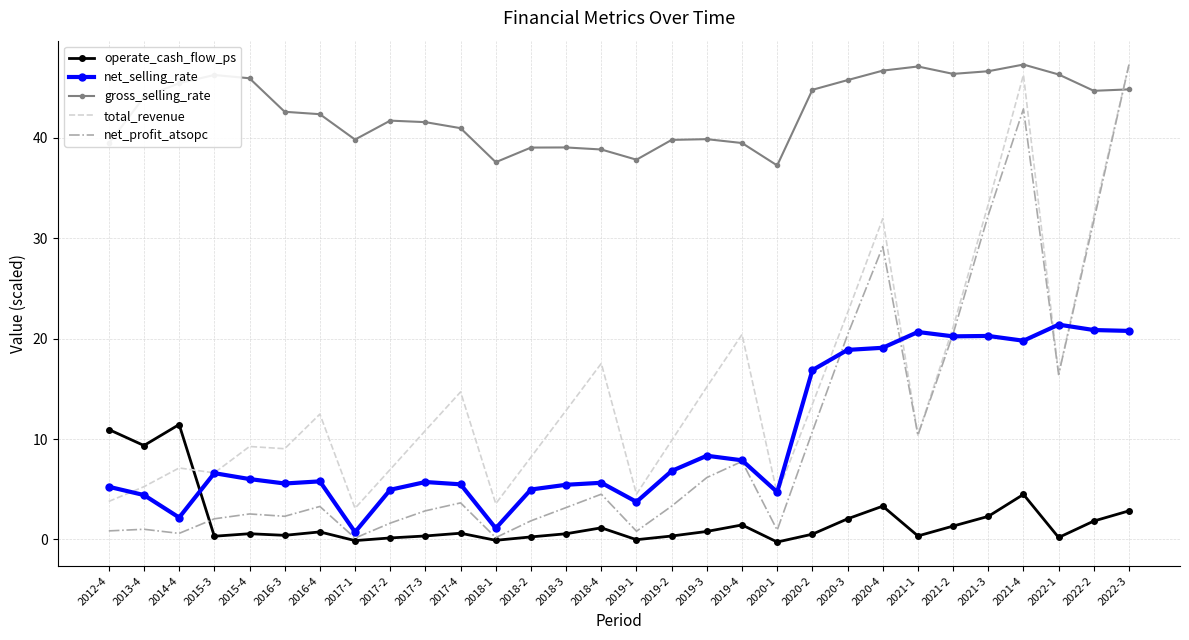

Which series has the widest spread of values?

net_profit_atsopc